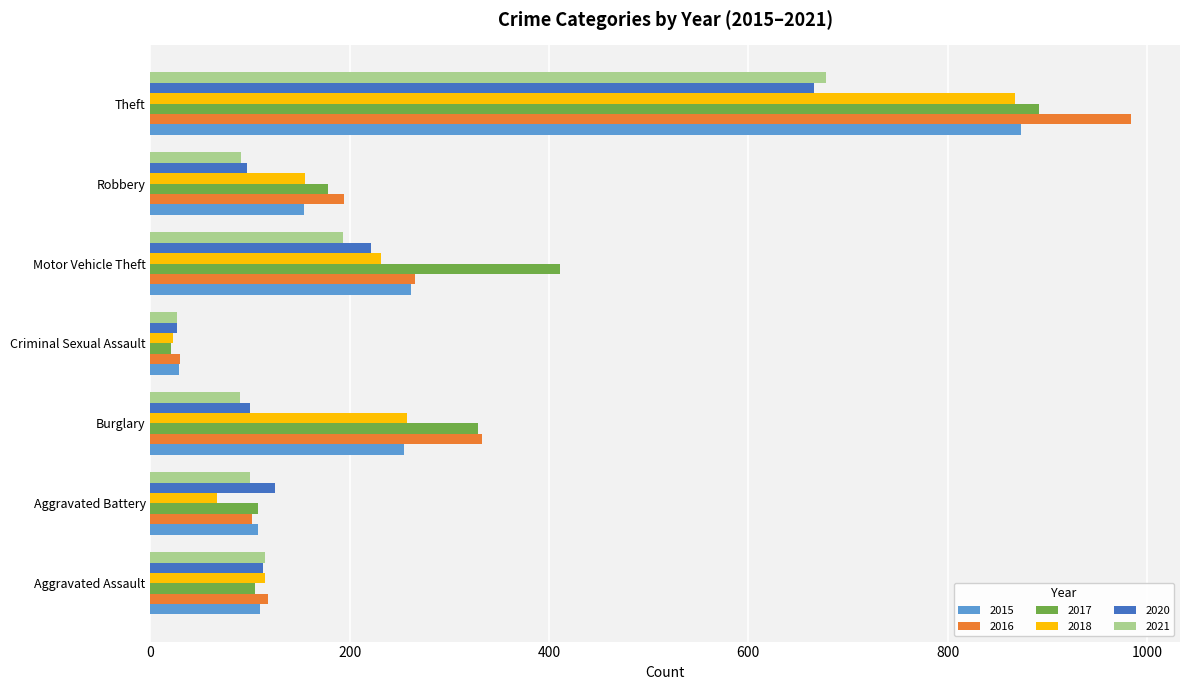

What is the difference between the highest and lowest values at Aggravated Battery?

58